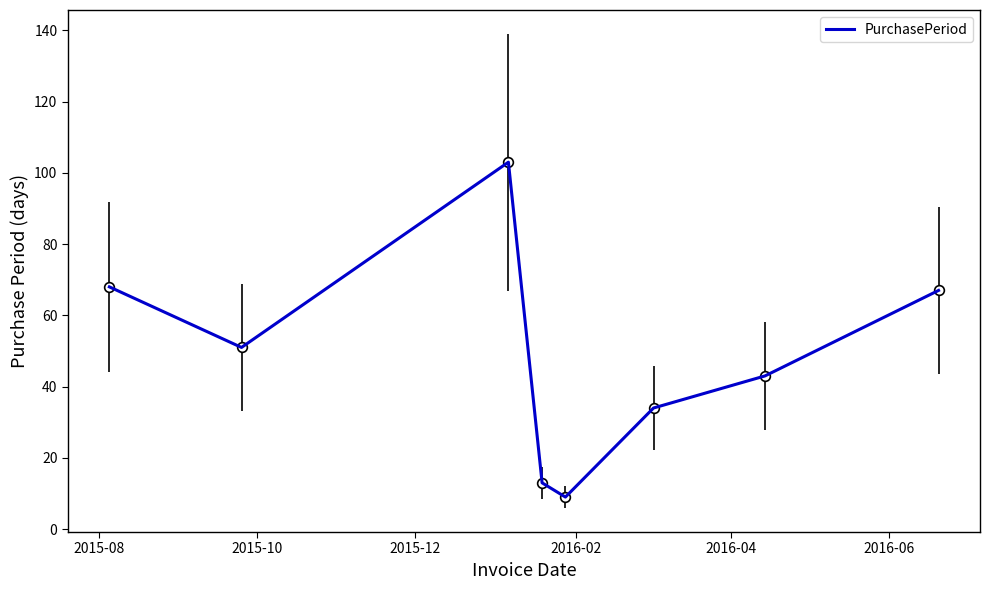

How many interior local valleys (lower than both neighbors) does the data have?

2